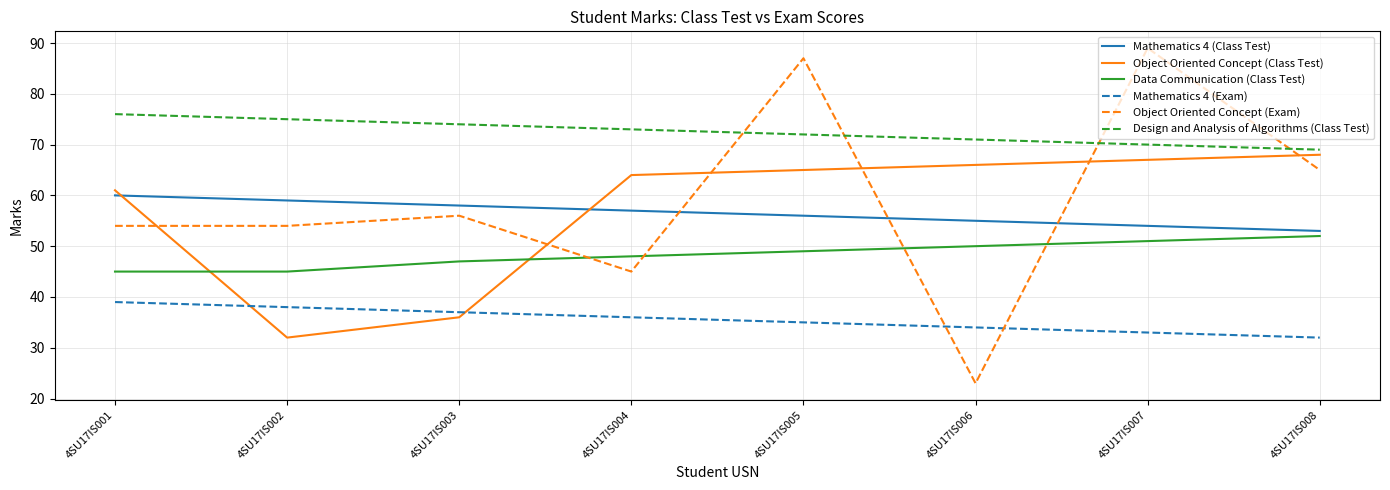

What is the difference between the maximum and second lowest values in the Object Oriented Concept (Class Test) series?

32